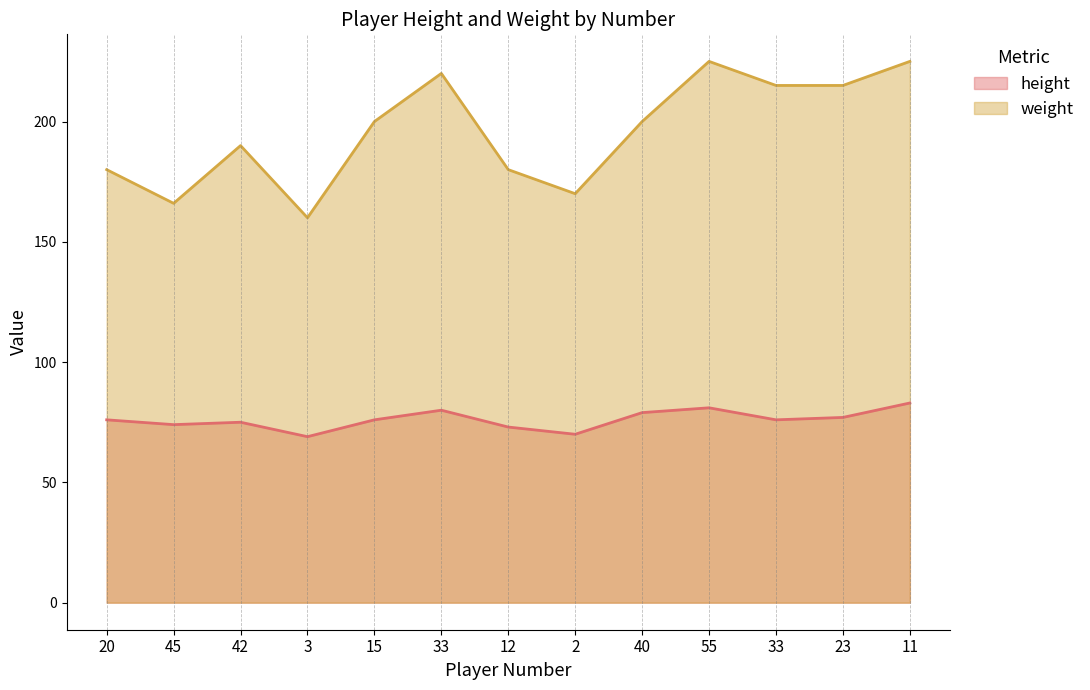

Where is the first local maximum for weight?

42